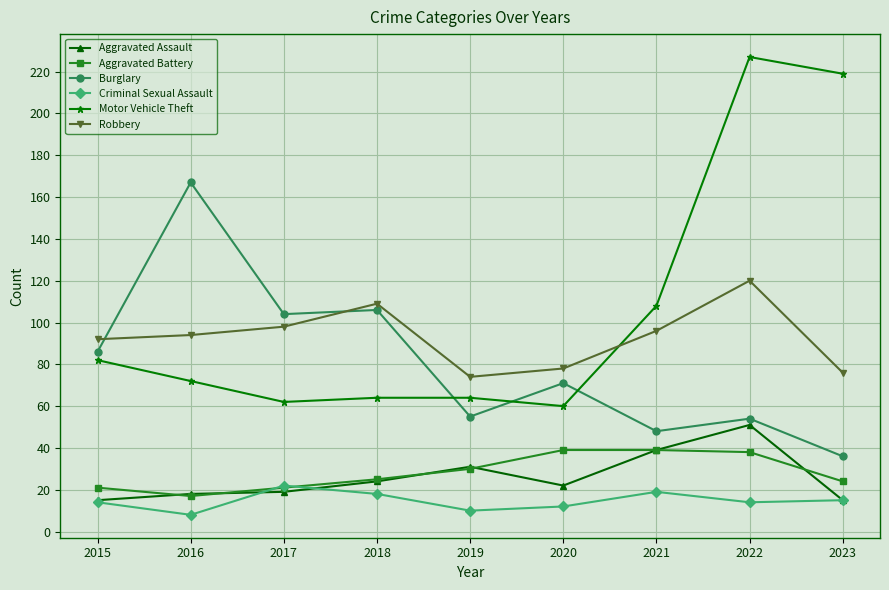

How many lines are shown in the chart?

6